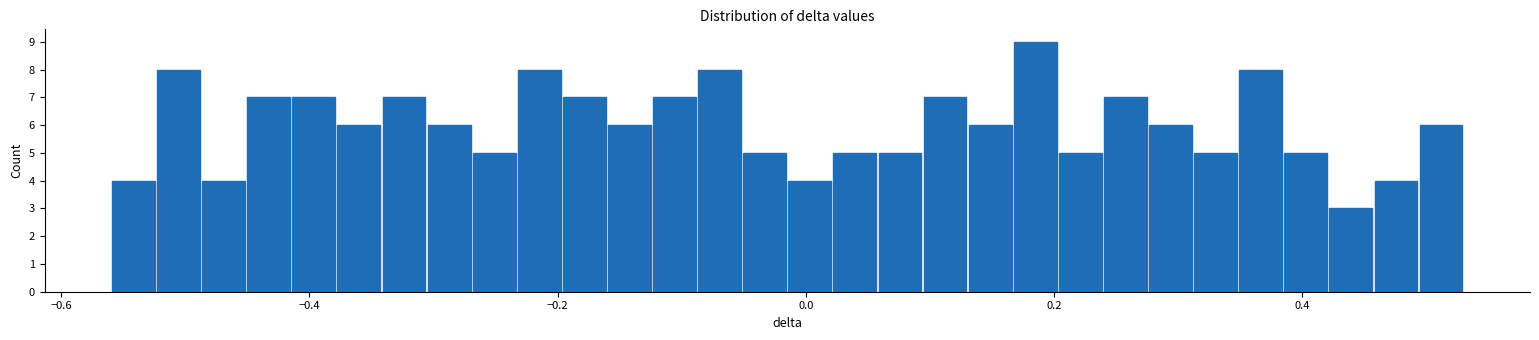

Around what value on the x-axis is the tallest bar? Give the approximate position of its centre, as read against the axis.

0.18